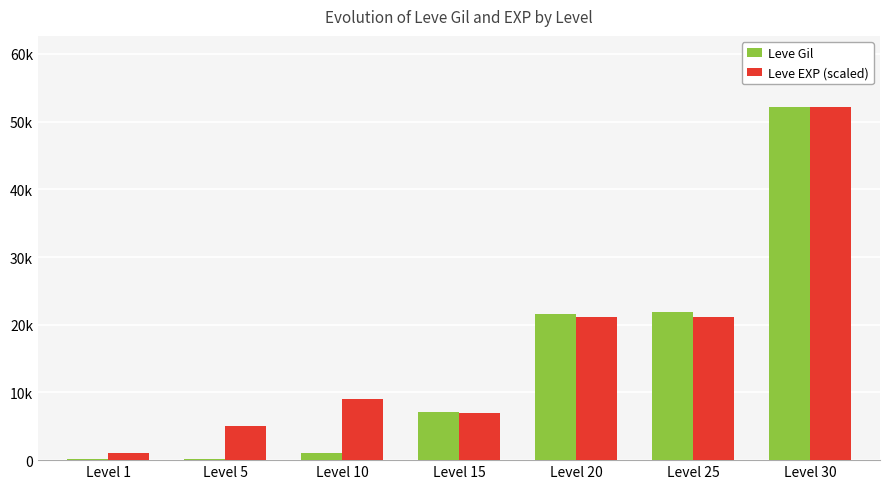

What are all the series names shown in the legend?

Leve Gil, Leve EXP (scaled)